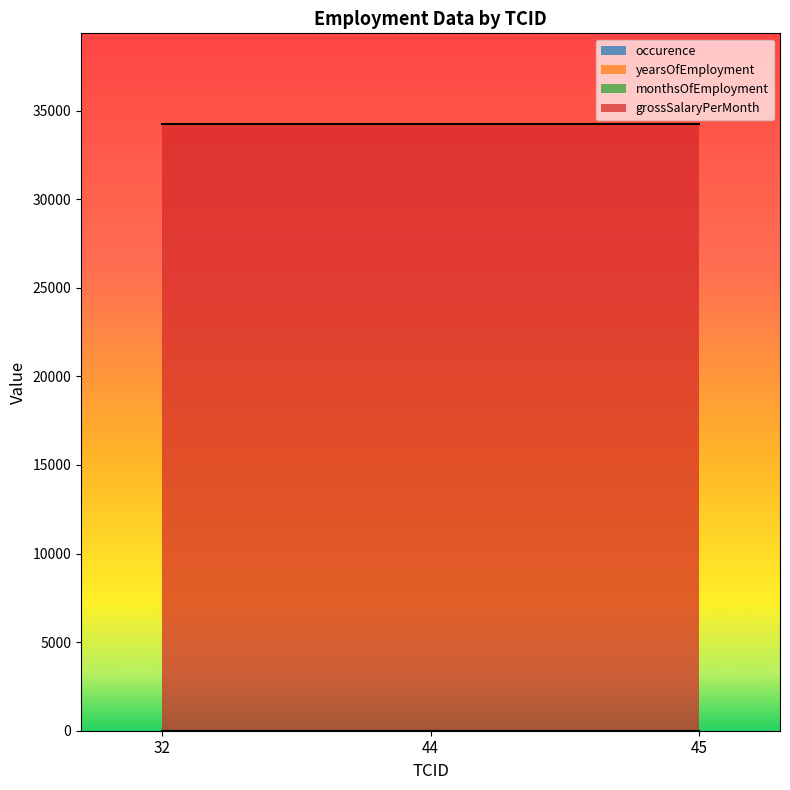

Read the yearsOfEmployment value at 44.

2